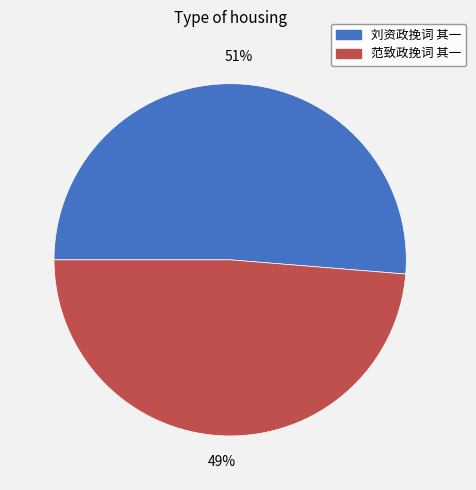

True or false: 刘资政挽词 其一 accounts for 51% of the total.

True